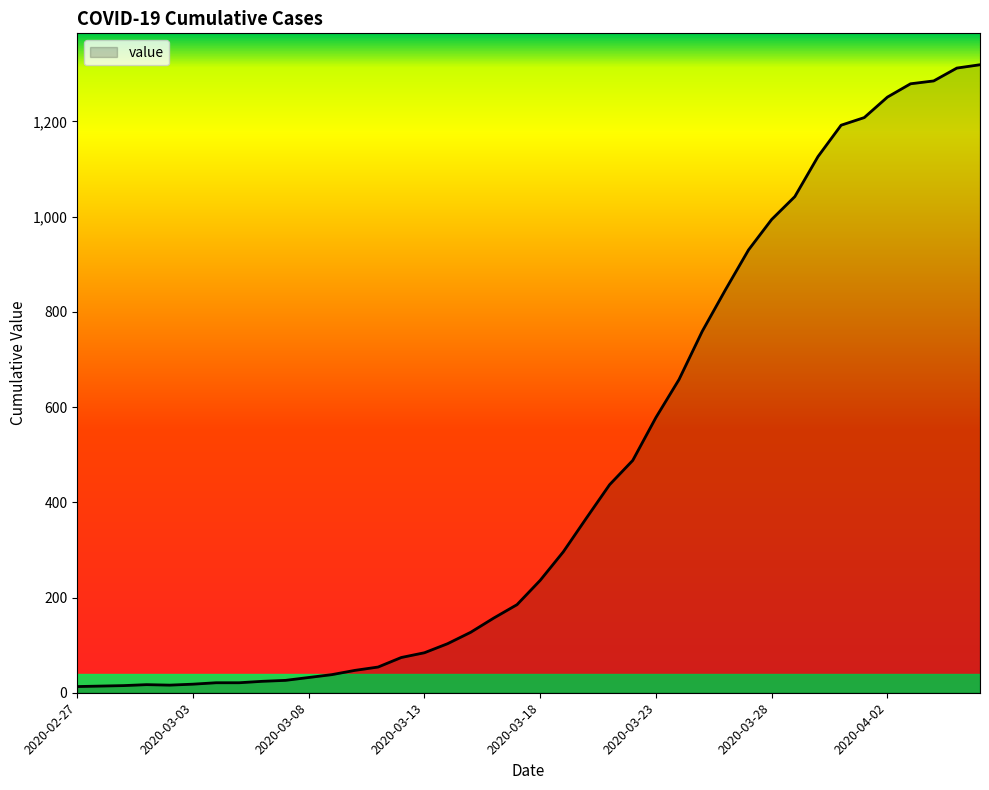

What is the smallest value displayed?

13